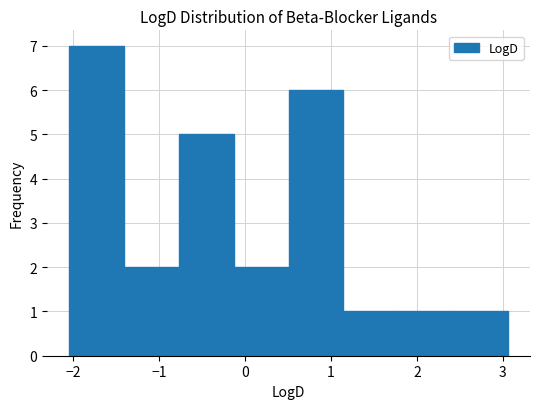

Reading left to right, list every bar in this chart as the range it spans on the x-axis followed by its height. Neither the bar edges nor the heights are printed on the chart, so give them approximately, as read against the axes.

-2.0 to -1.4: 7
-1.4 to -0.8: 2
-0.8 to -0.1: 5
-0.1 to 0.5: 2
0.5 to 1.1: 6
1.1 to 1.8: 1
1.8 to 2.4: 1
2.4 to 3.1: 1